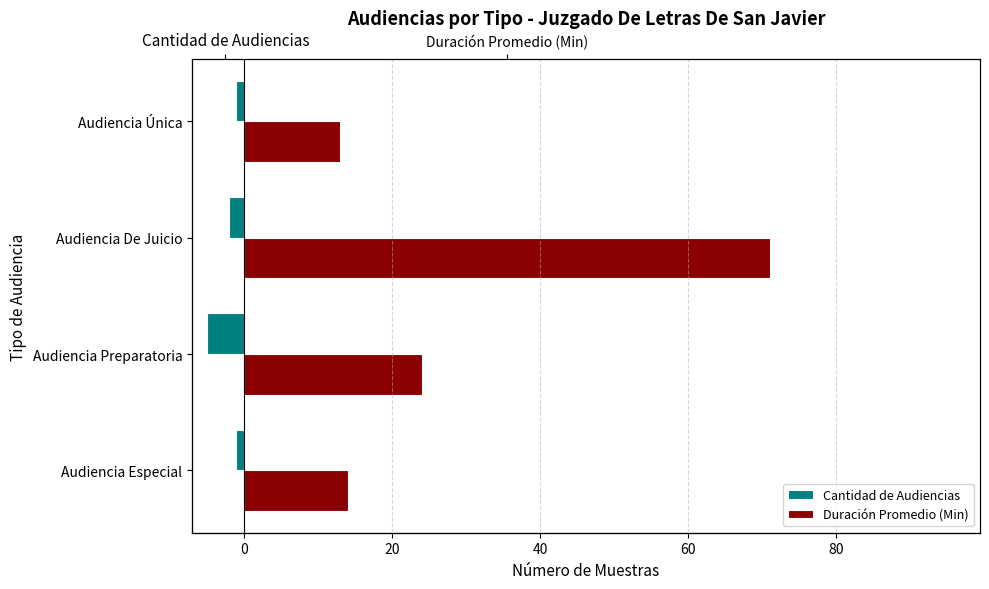

Reading right to left, list all the values displayed in this chart.

Cantidad de Audiencias: -1	-2	-5	-1
Duración Promedio (Min): 13	71	24	14